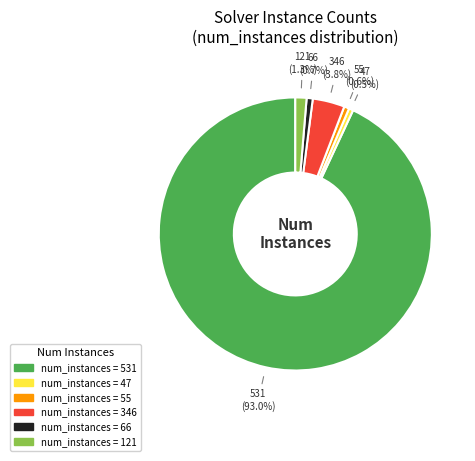

Is there any slice that represents more than half of the pie?

Yes